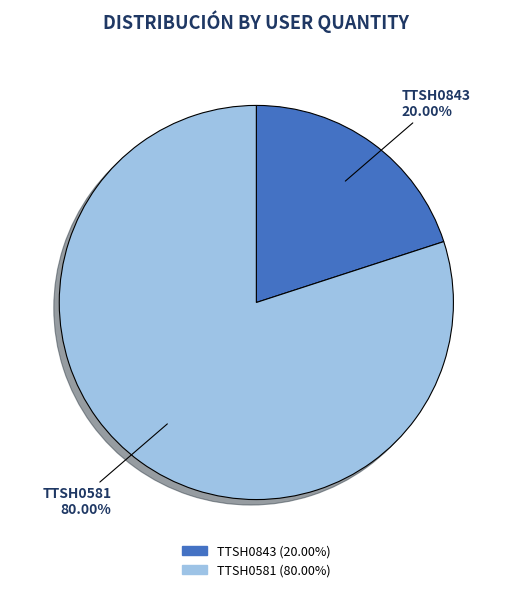

What percentage is the TTSH0581 slice, to the nearest percent?

80%